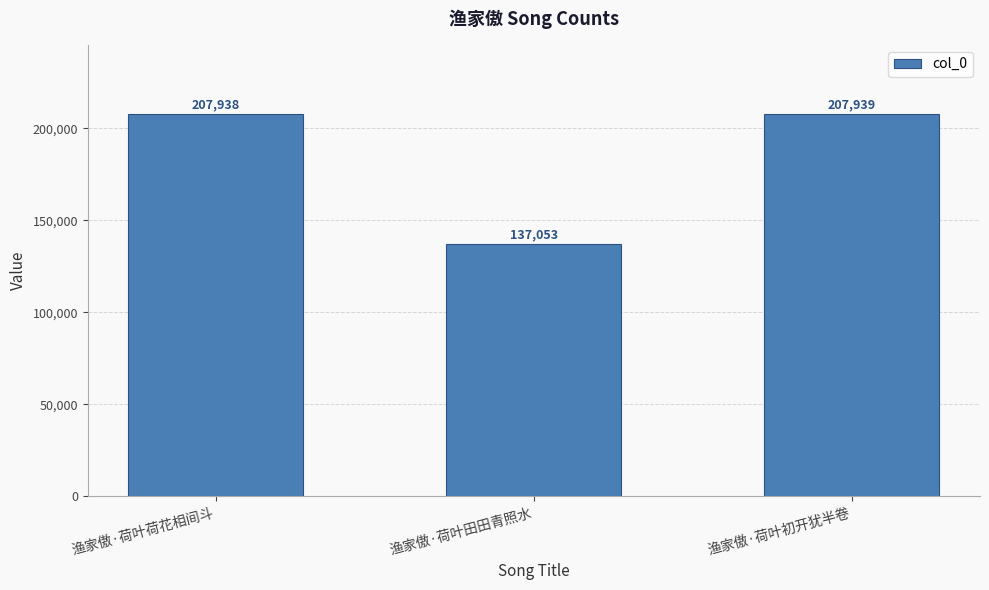

What is the difference between the second highest and minimum values?

70885